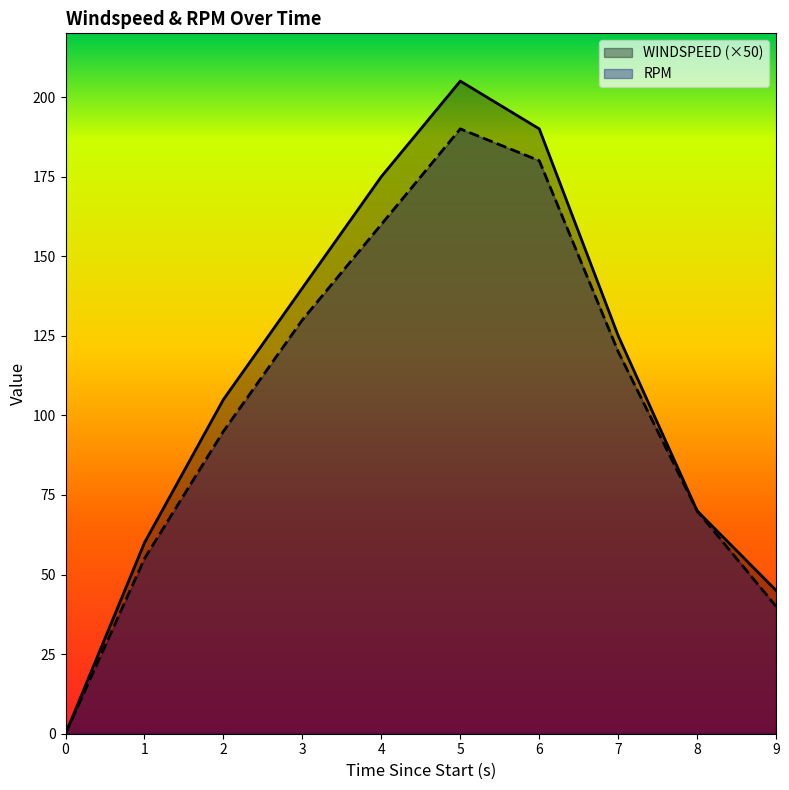

How many values in RPM are above zero?

9